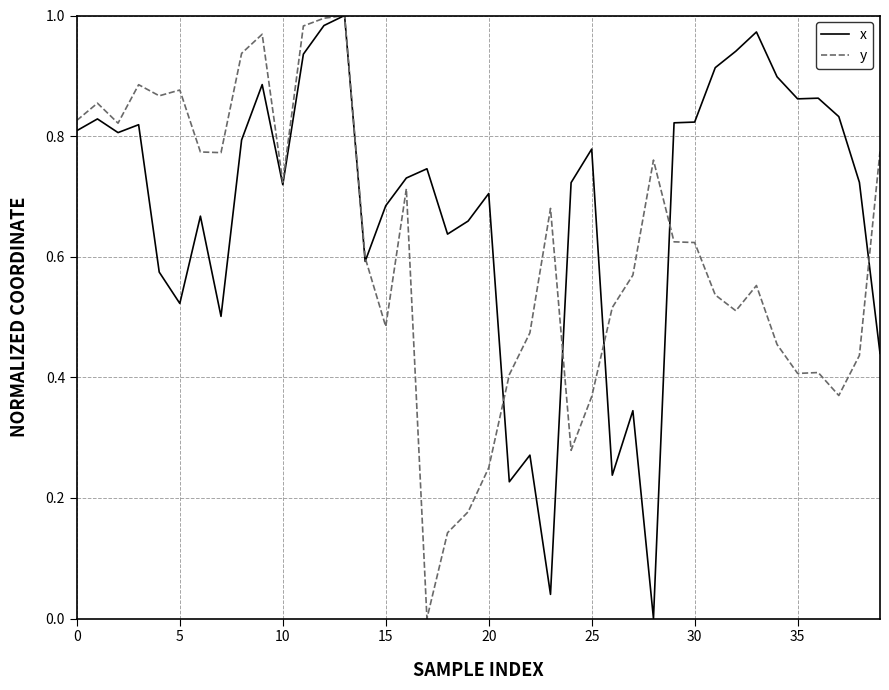

List the series in order of their overall mean, lowest first.

y, x